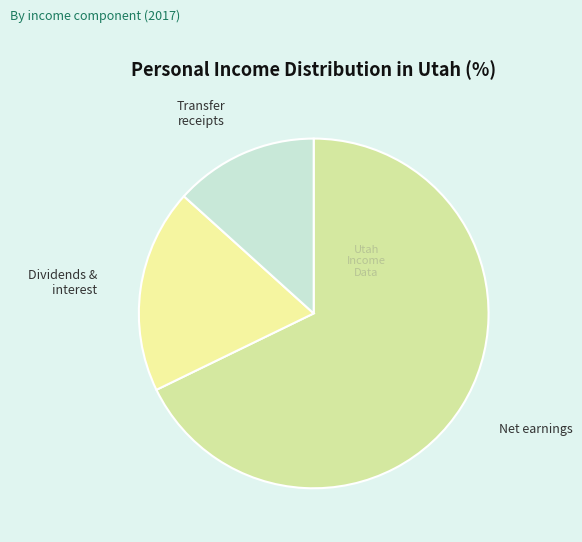

What is the largest slice in the pie chart?

Net earnings by place of residence